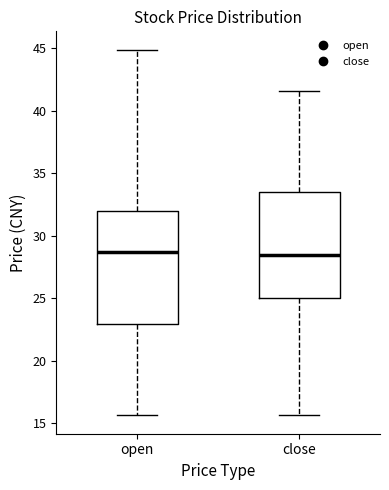

Where does the lower whisker of the box for close end on the y-axis? The values are not printed on the chart, so give them approximately, as read against the axis.

15.5